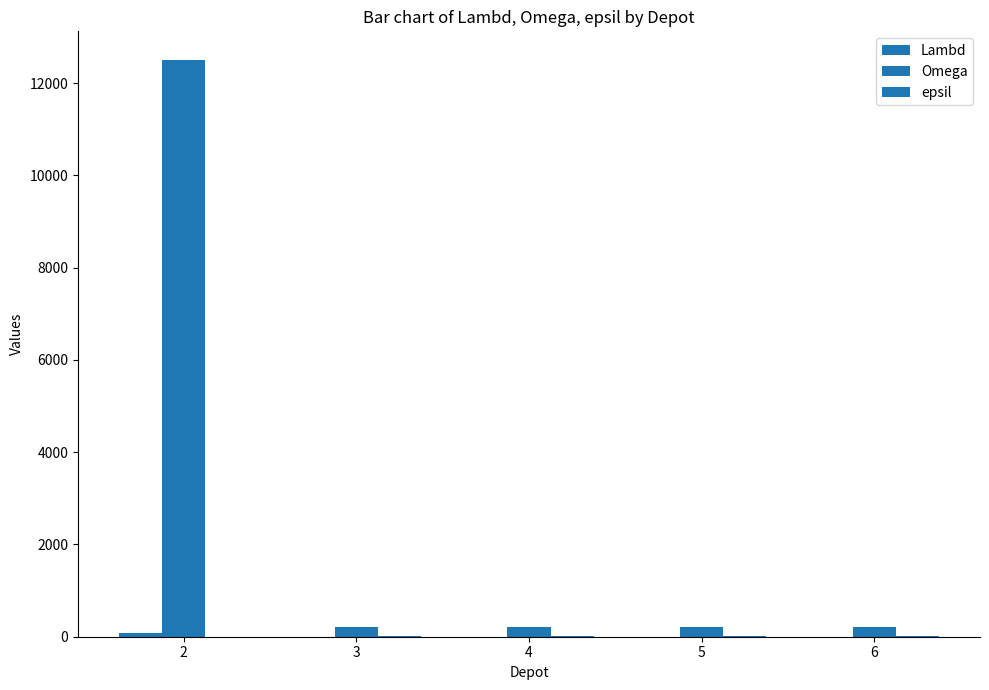

True or false: Omega has a value of 18603 at 2.

False